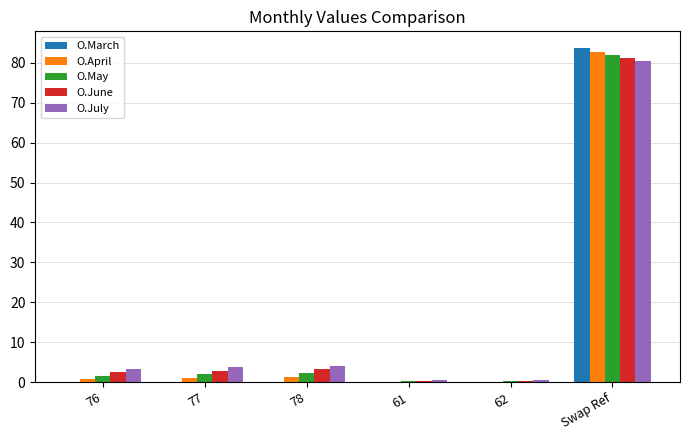

How many groups of bars are there?

6